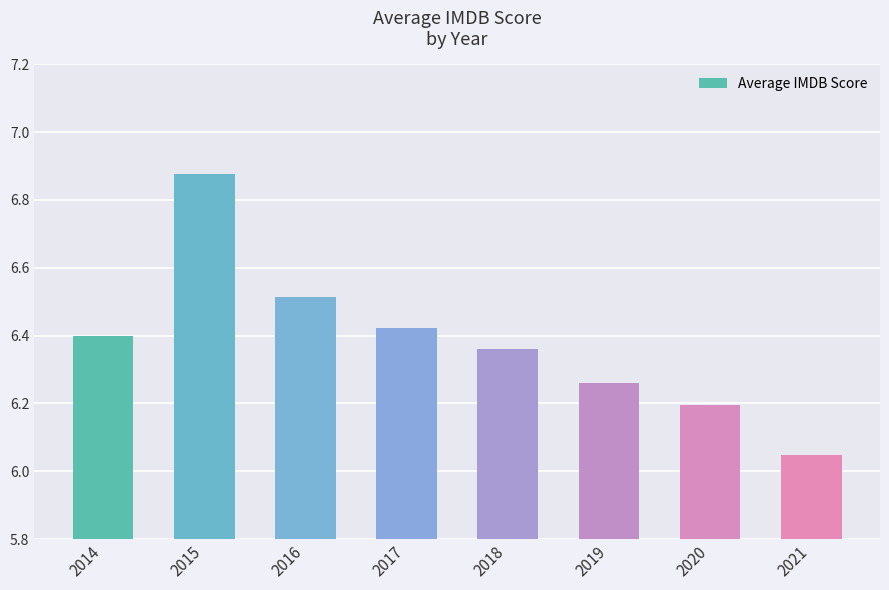

What is the value of the 7th bar from the left?

6.2